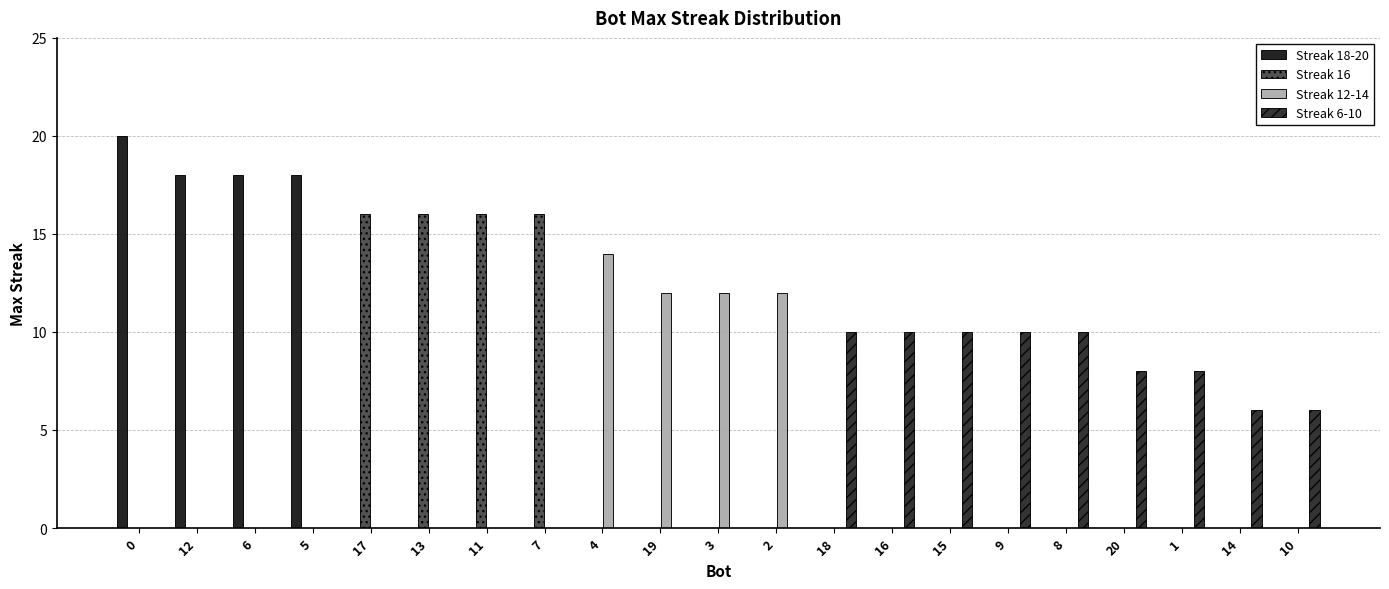

How many groups of bars are there?

21